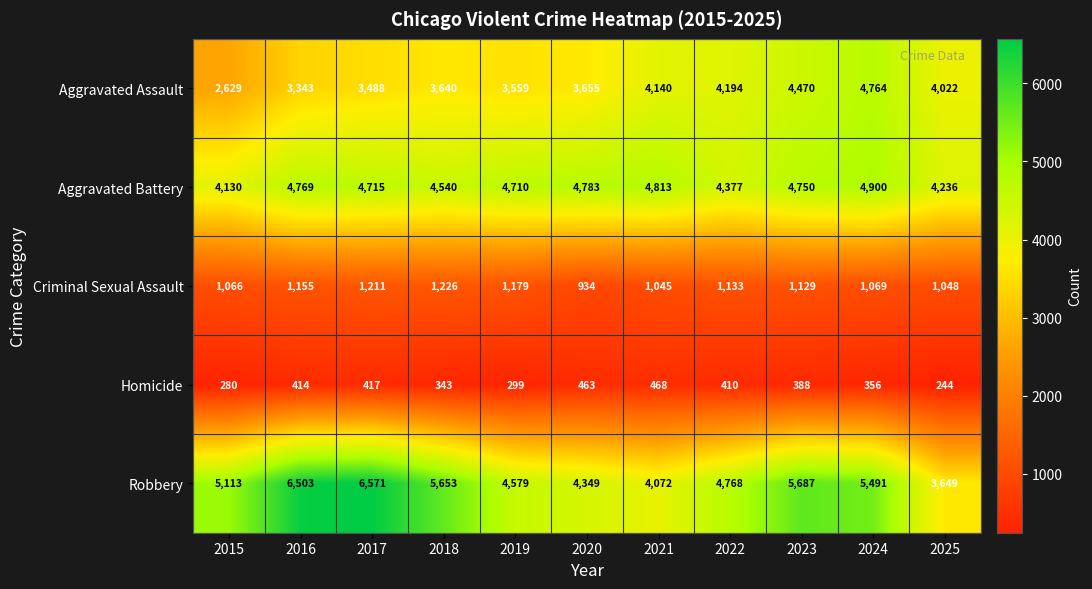

Which label corresponds to the smallest value in the chart?

2025